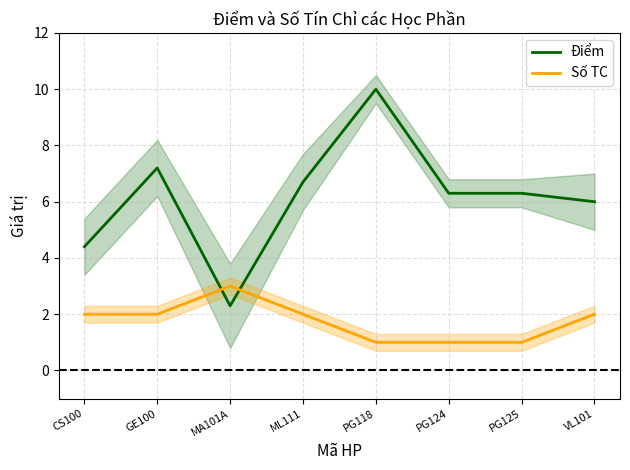

Rank the series by their average value, from lowest to highest.

Số TC, Điểm